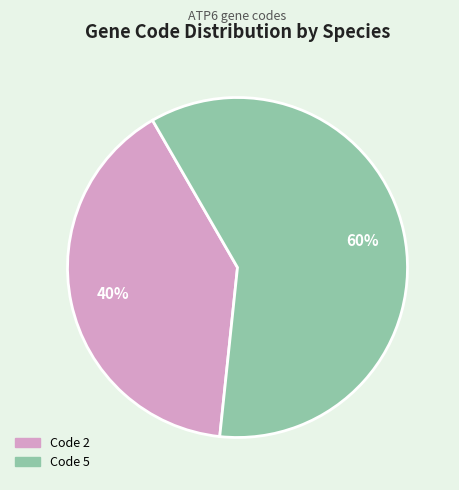

To the nearest percent, what is the difference between the largest and smallest slice percentages?

20%